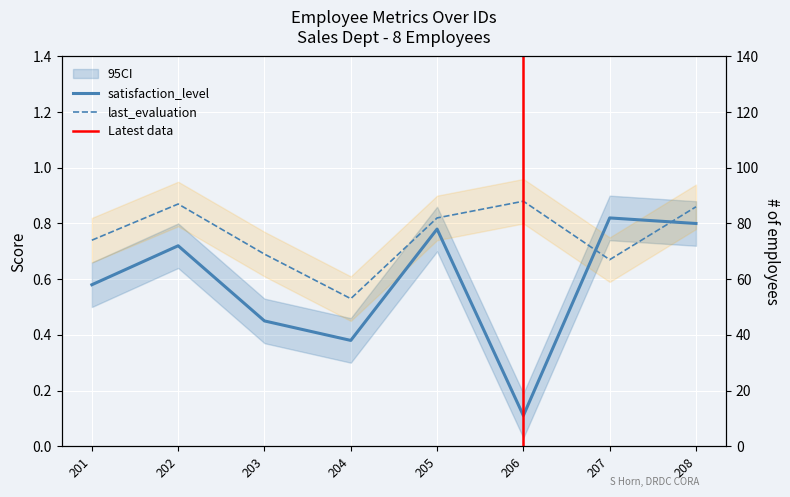

True or false: satisfaction_level has more than 2 points higher than both neighbors.

True